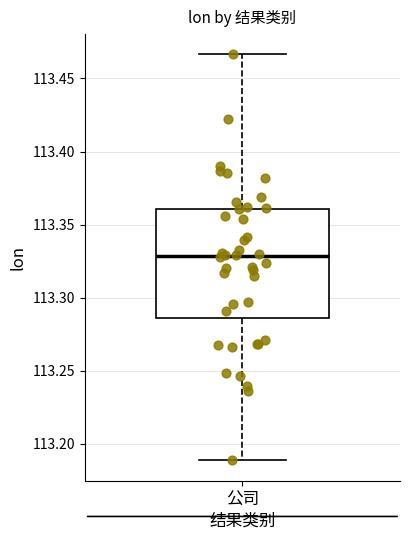

Where does the lower whisker of the box for 公司 end on the y-axis? The values are not printed on the chart, so give them approximately, as read against the axis.

113.190